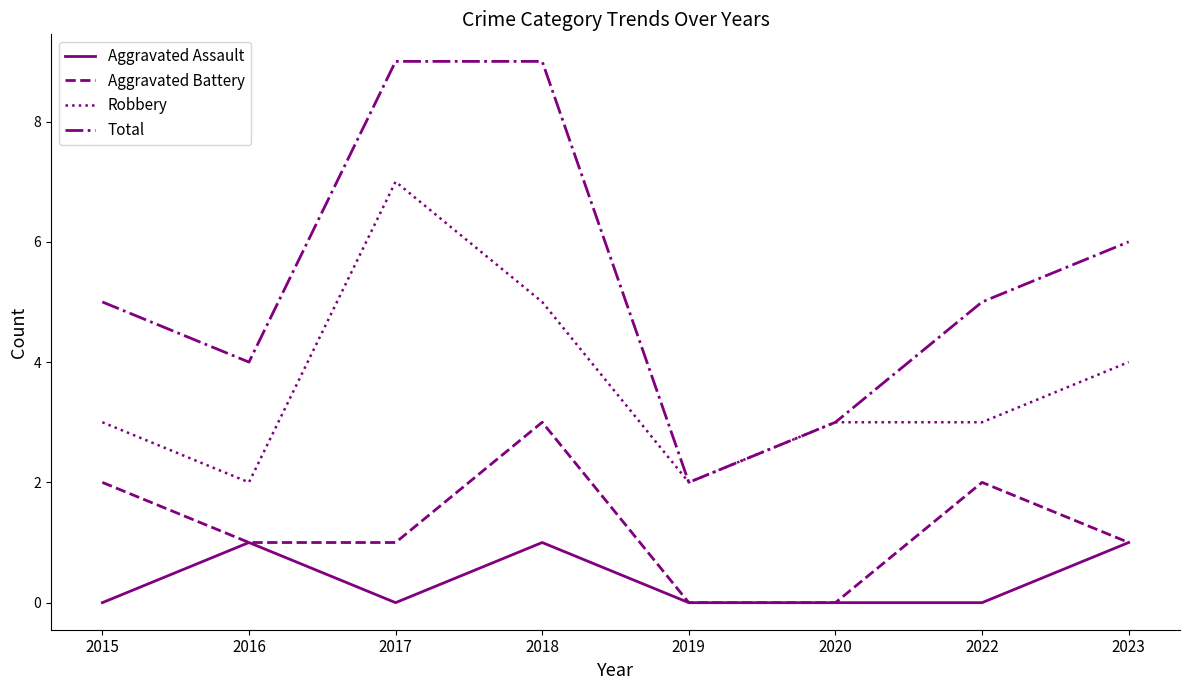

Which series has the largest total across all categories?

Total